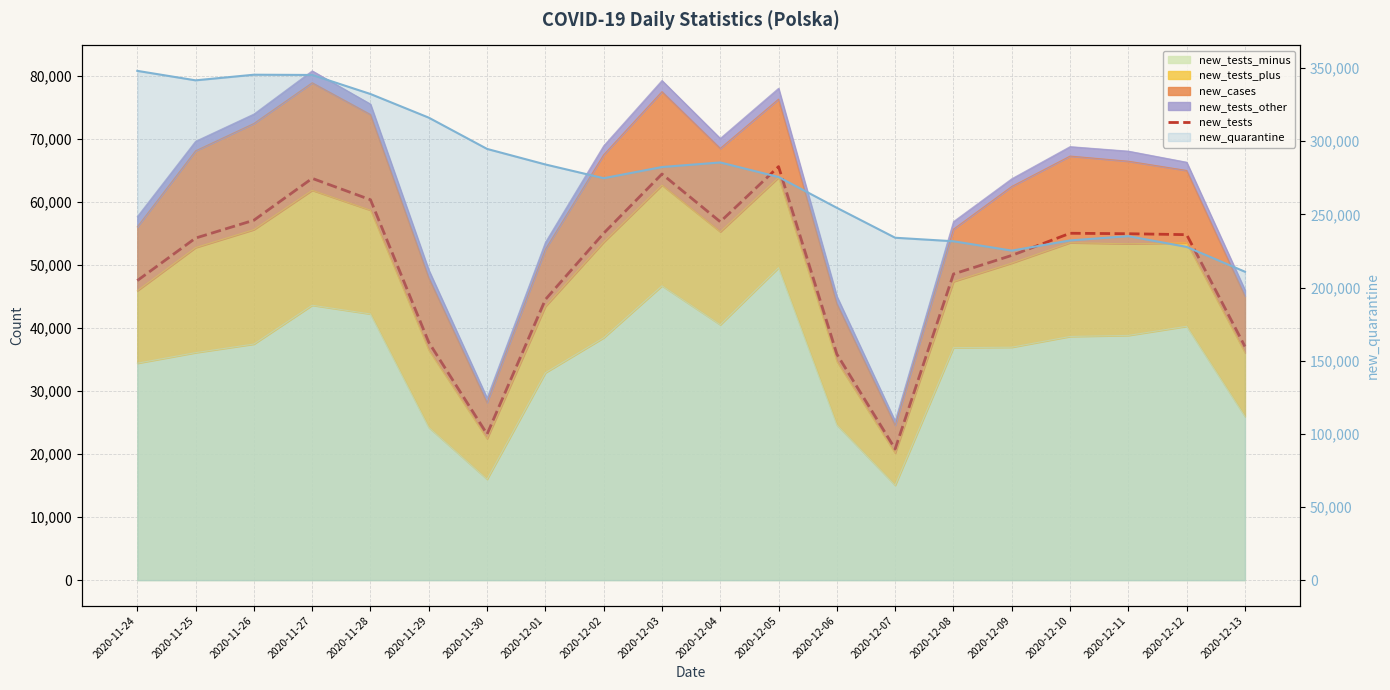

Which label corresponds to the largest value in the chart?

2020-12-05